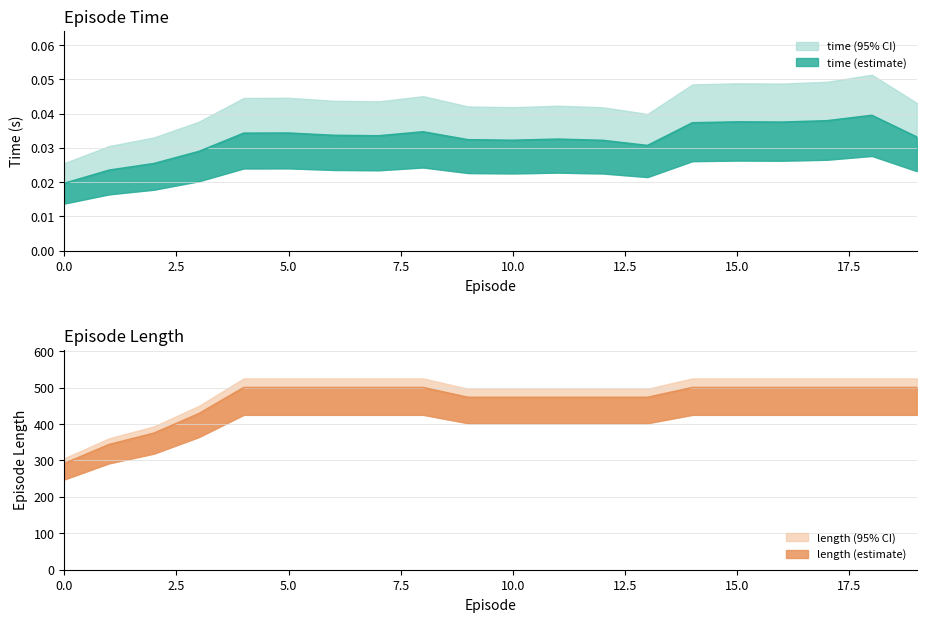

True or false: time and length intersect in this chart.

False